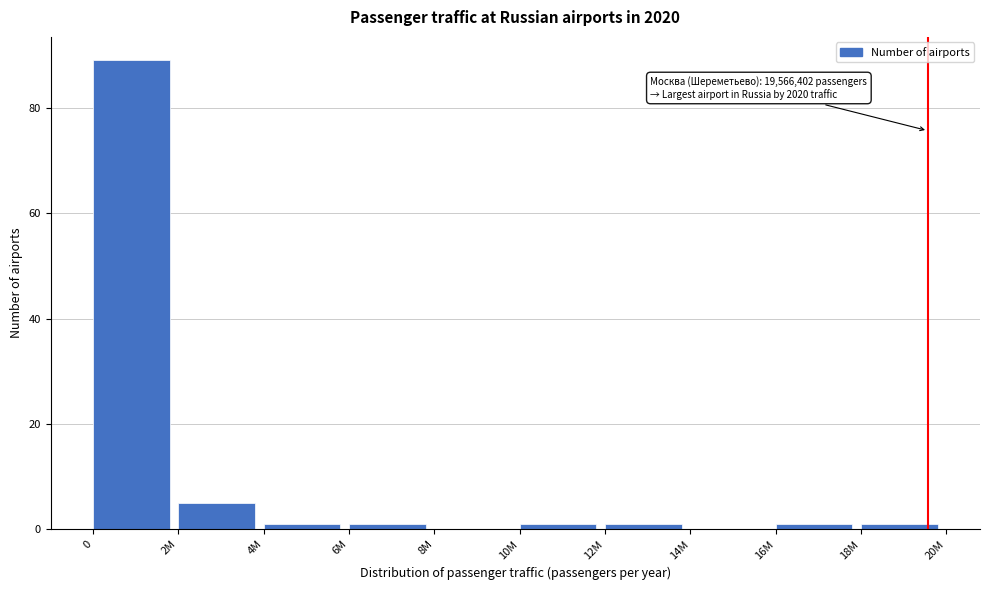

Reading left to right, extract all data points from this chart.

0=89	2M=5	4M=1	6M=1	8M=0	10M=1	12M=1	14M=0	16M=1	18M=1